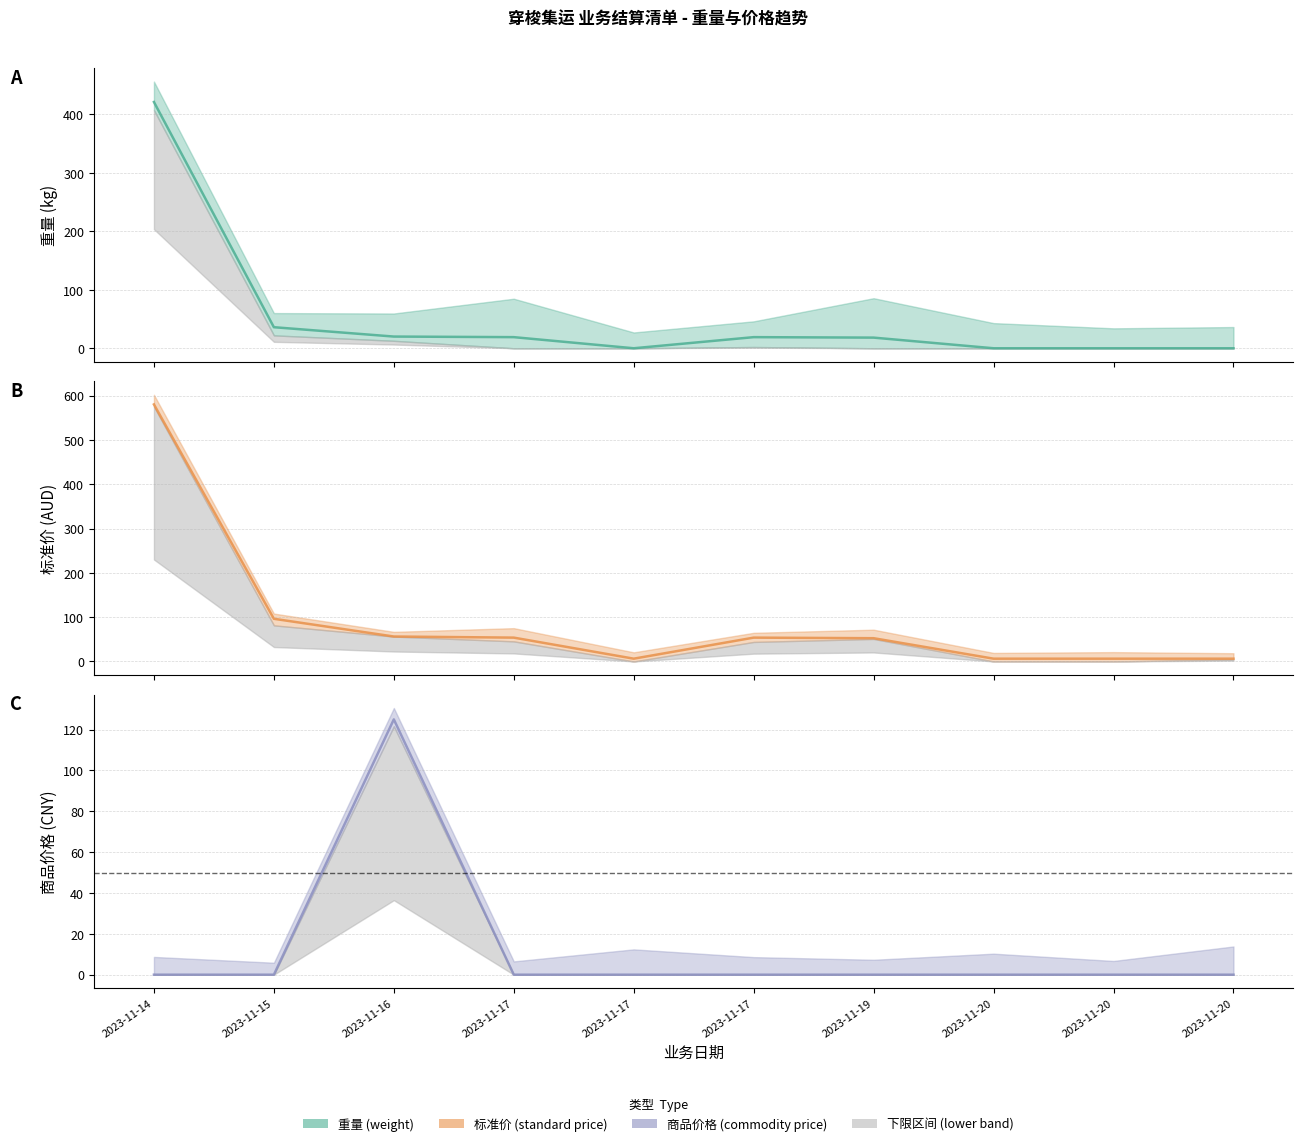

How many times do weight and commodity_price cross each other?

2